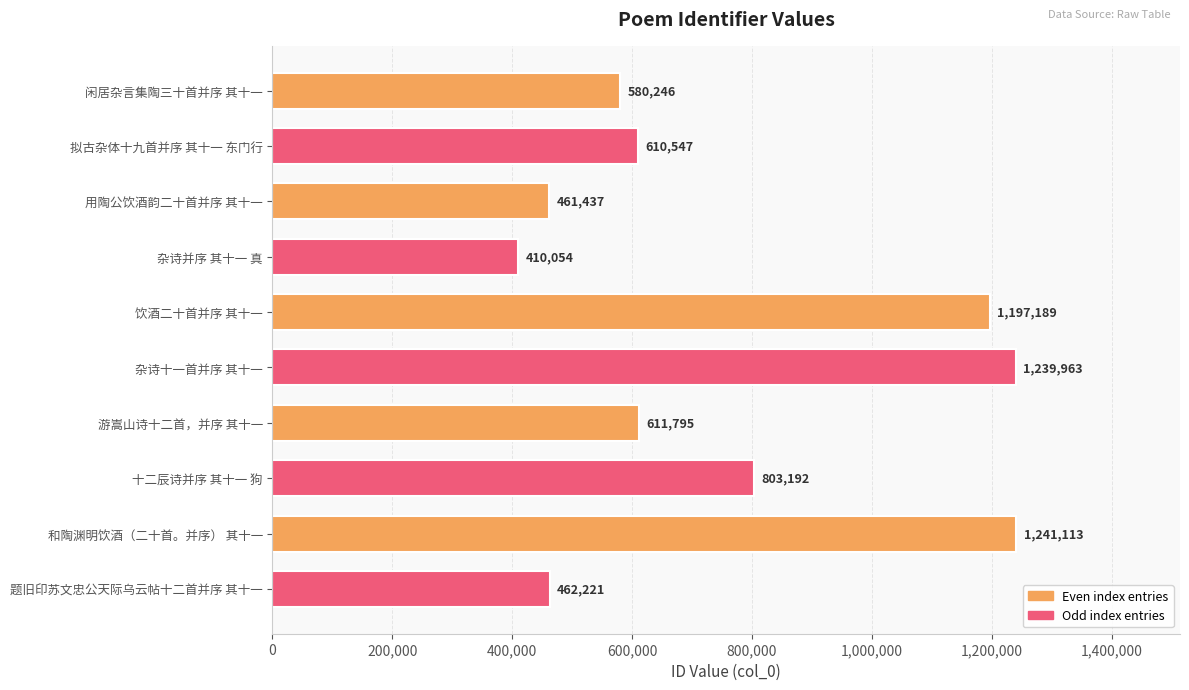

How many bars are there in total?

10